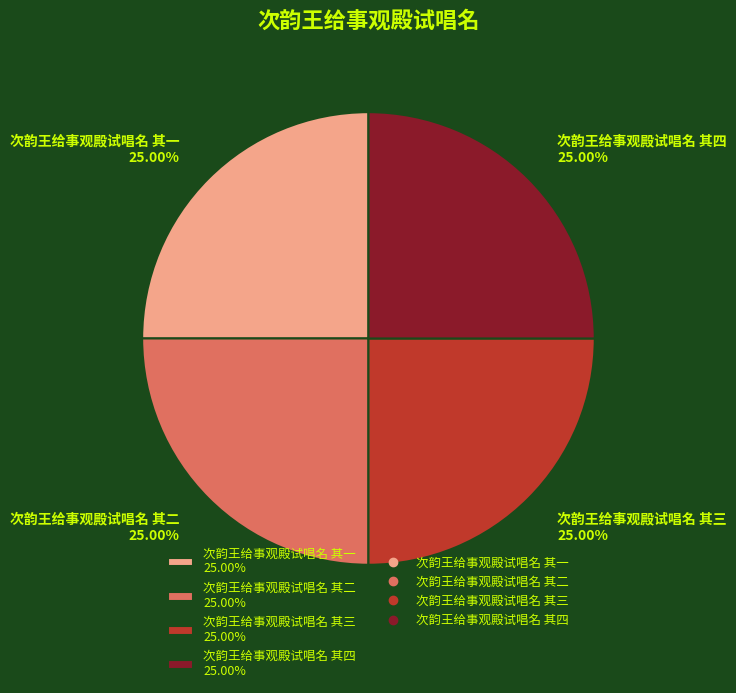

Approximately how many times larger is the value at 次韵王给事观殿试唱名 其二 25.00% compared to 次韵王给事观殿试唱名 其四 25.00%?

1.0